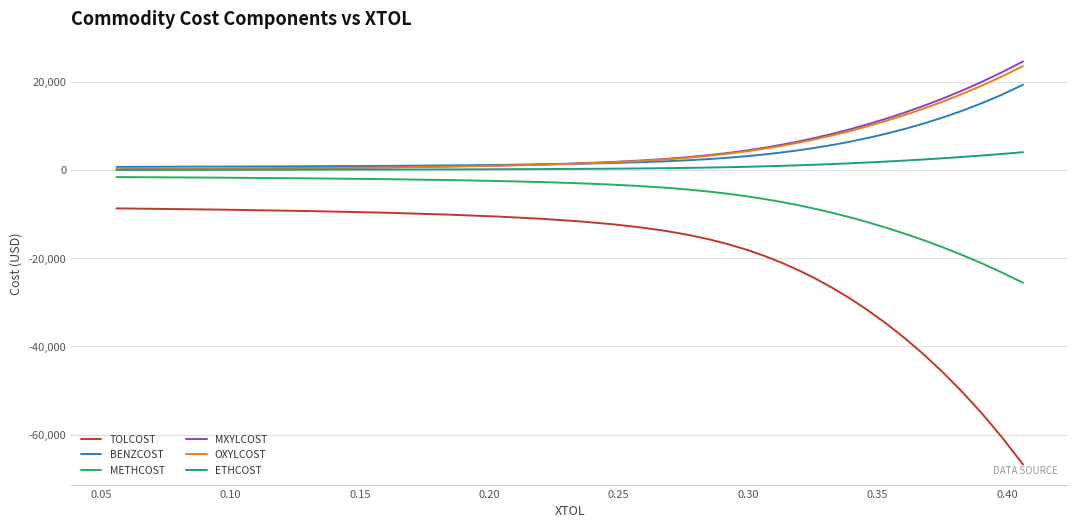

What is the maximum value shown in the chart?

24588.9